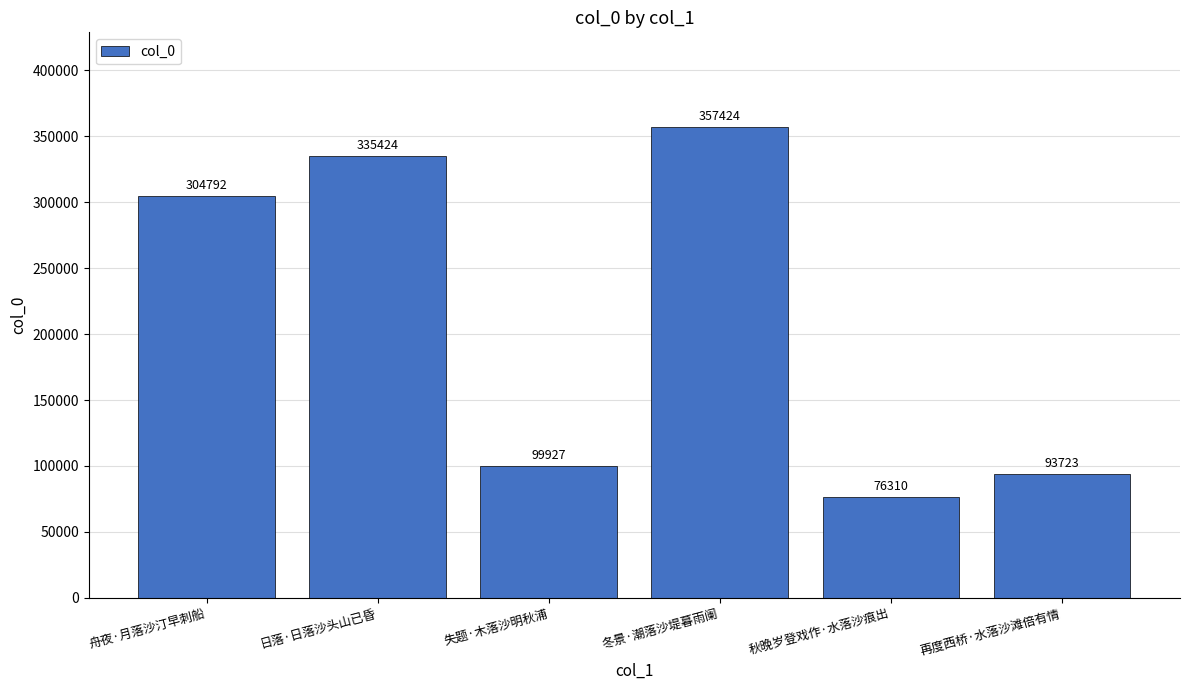

Is it true that the value at 秋晚岁登戏作·水落沙痕出 is 76310?

True